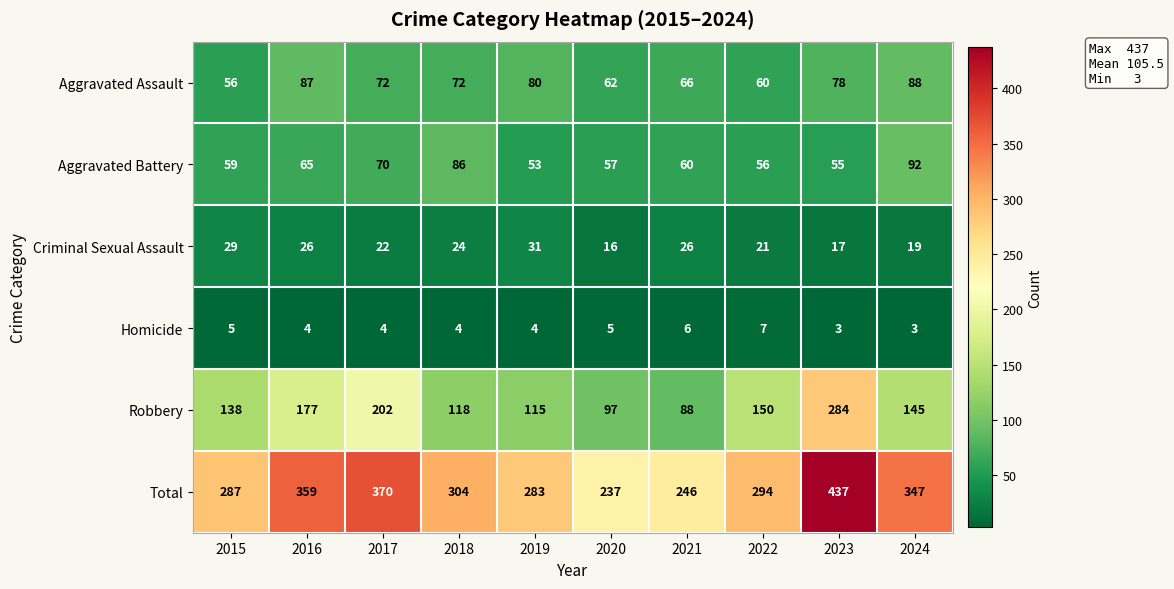

What is the approximate value of Aggravated Assault at 2017?

72